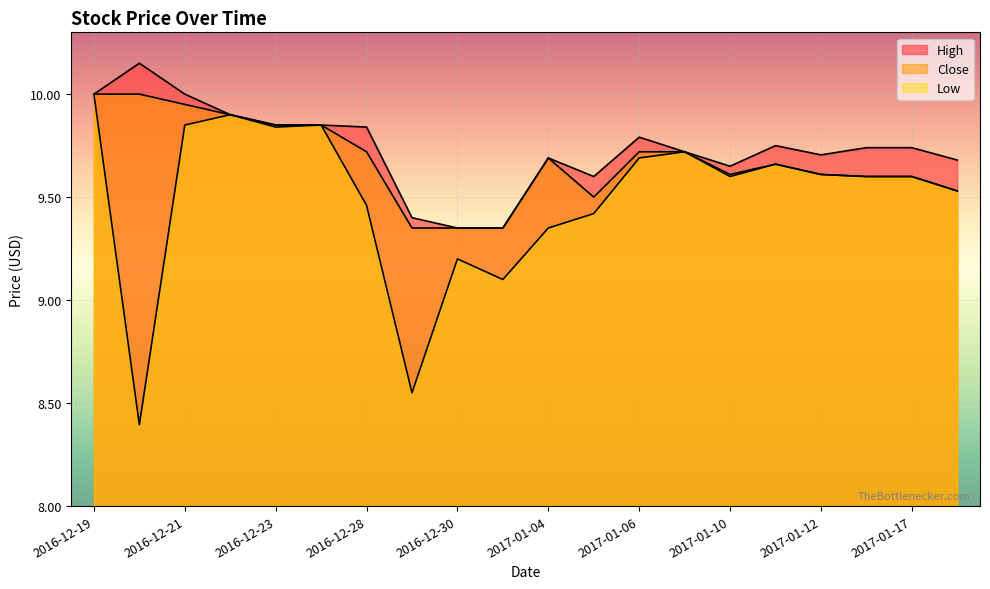

What are all the series names shown in the legend?

High, Close, Low